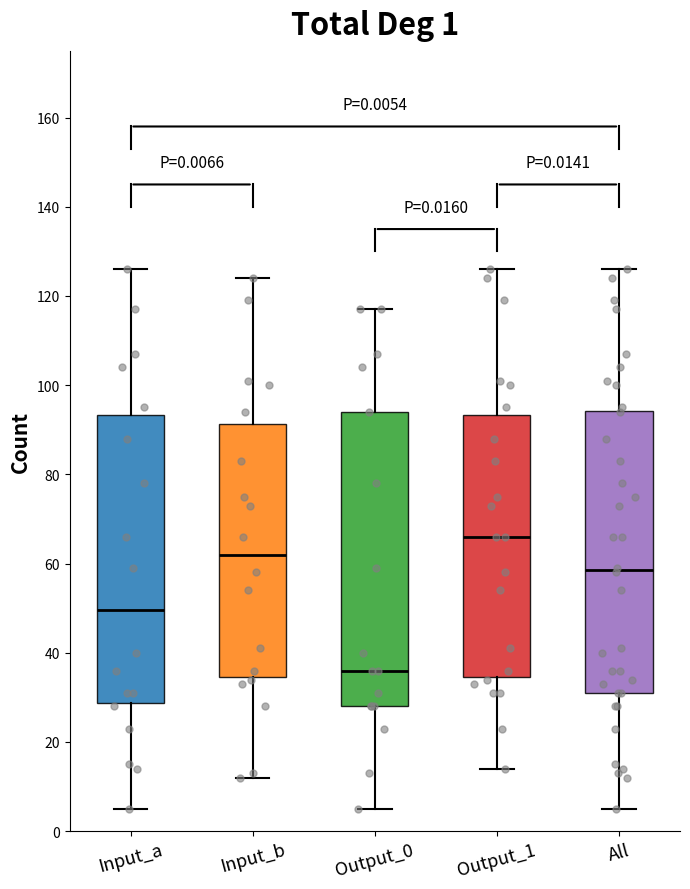

Which box's median line is the lowest?

Output_0